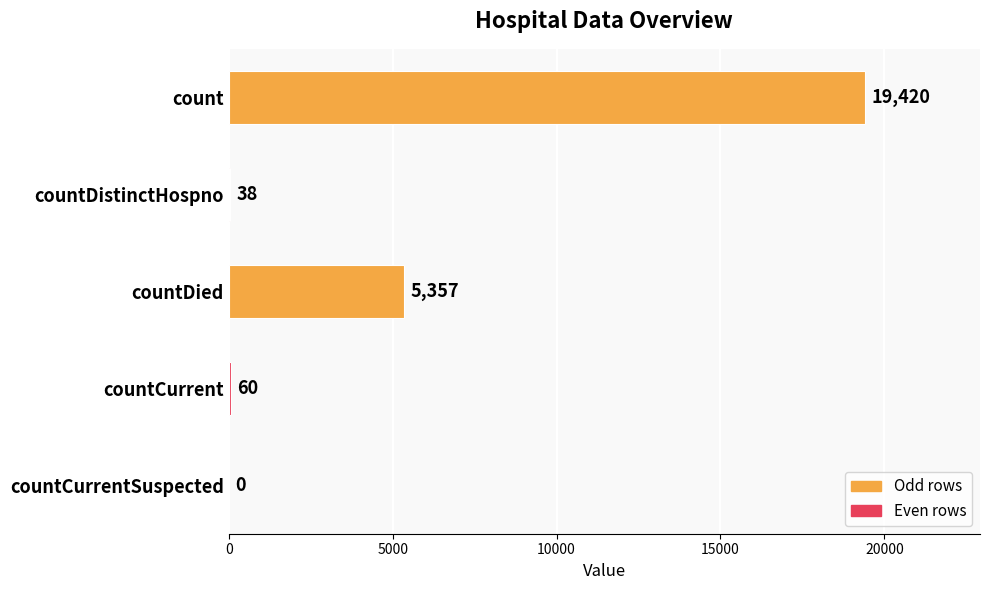

Between countDied and count, which is larger?

count